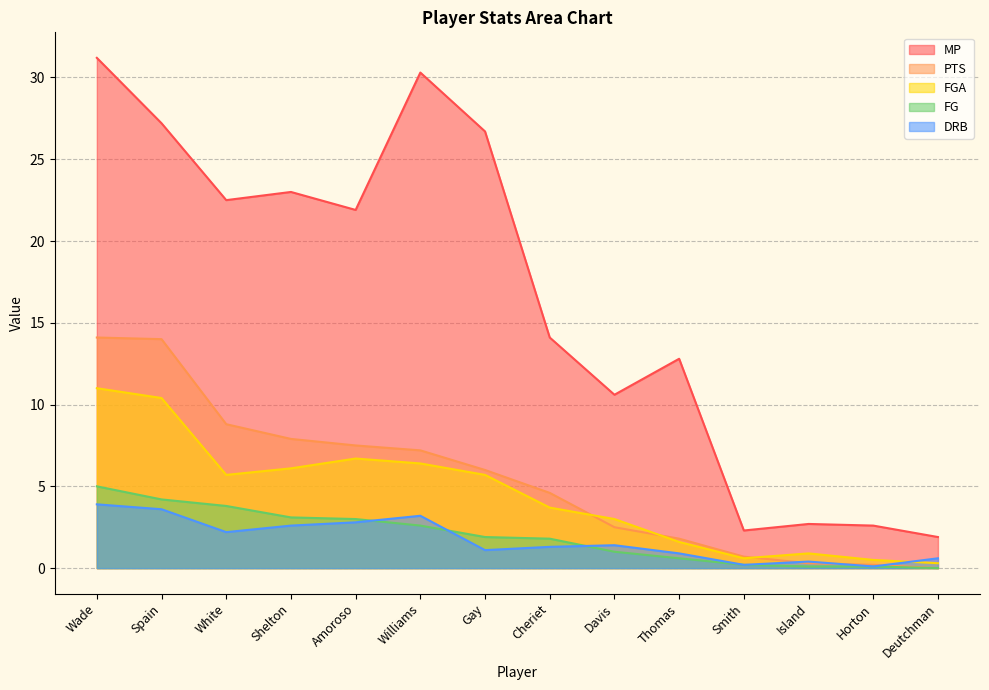

Which series changed the most between Amoroso and Deutchman?

MP